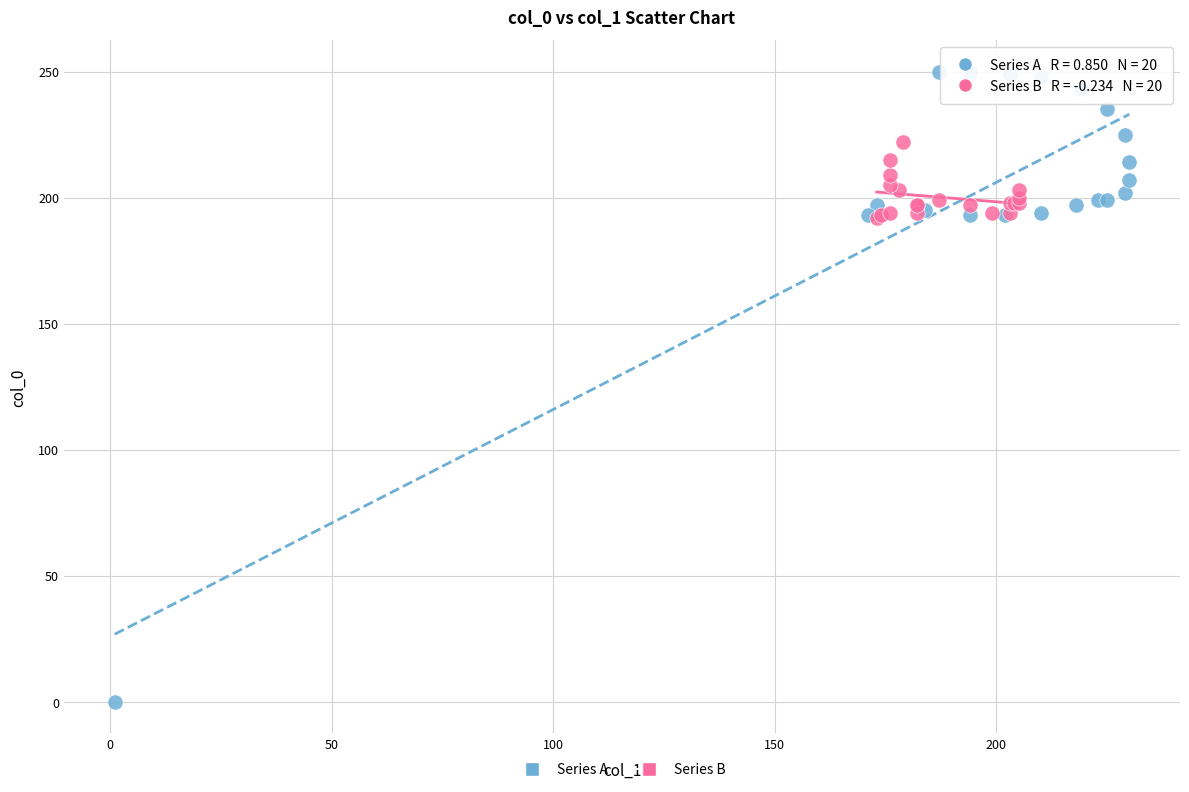

Which series reaches the minimum Y coordinate?

Series A